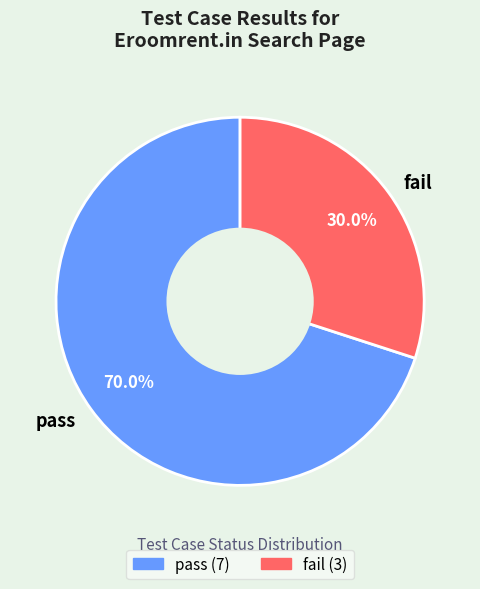

Combined, what portion of the pie is pass and fail?

100.0%